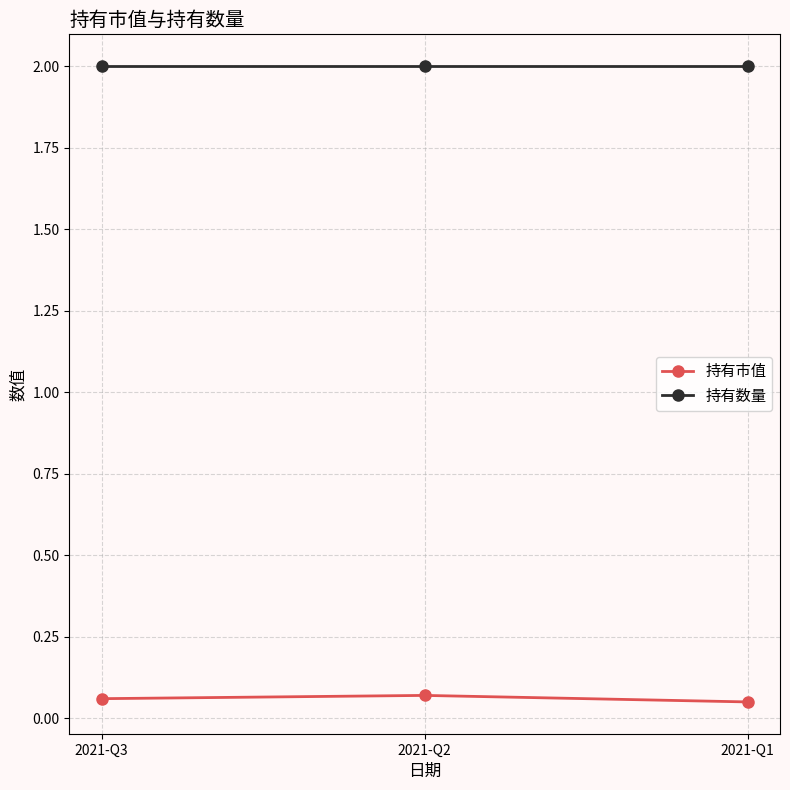

Is the value of 持有数量 at 2021-Q3 greater than the value of 持有市值 at 2021-Q3?

Yes